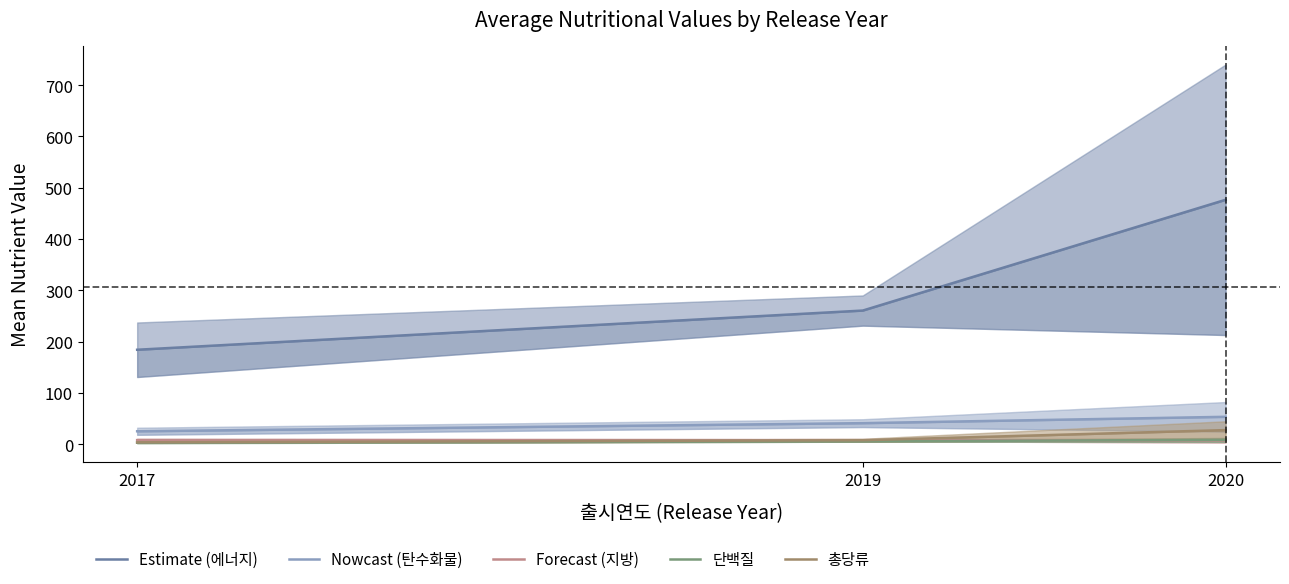

At 2020, list the series in order from largest to smallest.

Estimate (에너지), Nowcast (탄수화물), 총당류, 단백질, Forecast (지방)